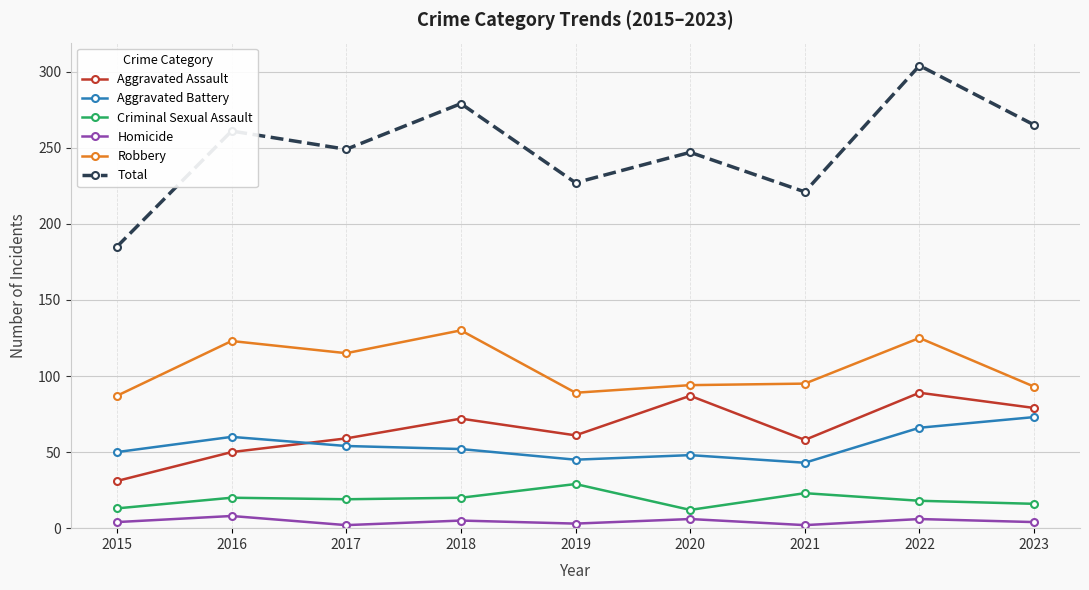

Which series changed the most between 2016 and 2022?

Total